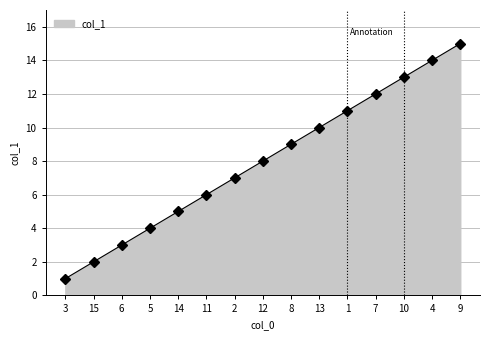

The value at 4 is 3. True or false?

False